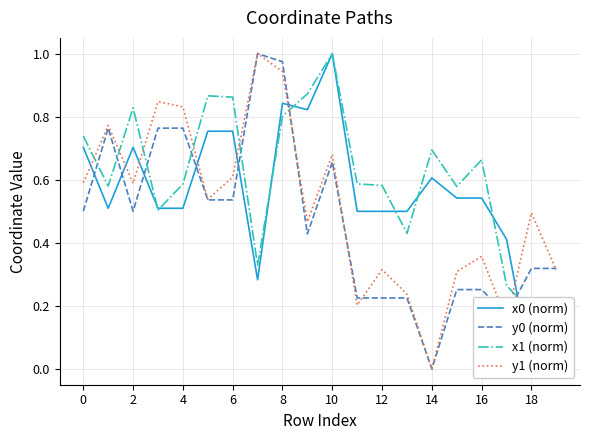

The value of y0 (norm) at 10 is 0.3. True or false?

False